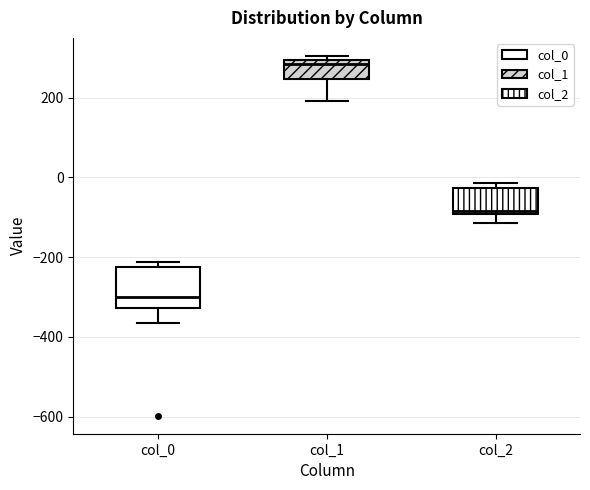

Reading left to right, read every box against the y-axis: the position of its median line, the range the box covers, and the ends of its whiskers. The values are not printed on the chart, so give them approximately, as read against the axis.

col_0: median -300, box -320 to -220, whiskers -360 to -220 (just above the box's upper edge)
col_1: median 280, box 240 to 300, whiskers 200 to 300 (just above the box's upper edge)
col_2: median -80, box -100 to -20, whiskers -120 to -20 (just above the box's upper edge)